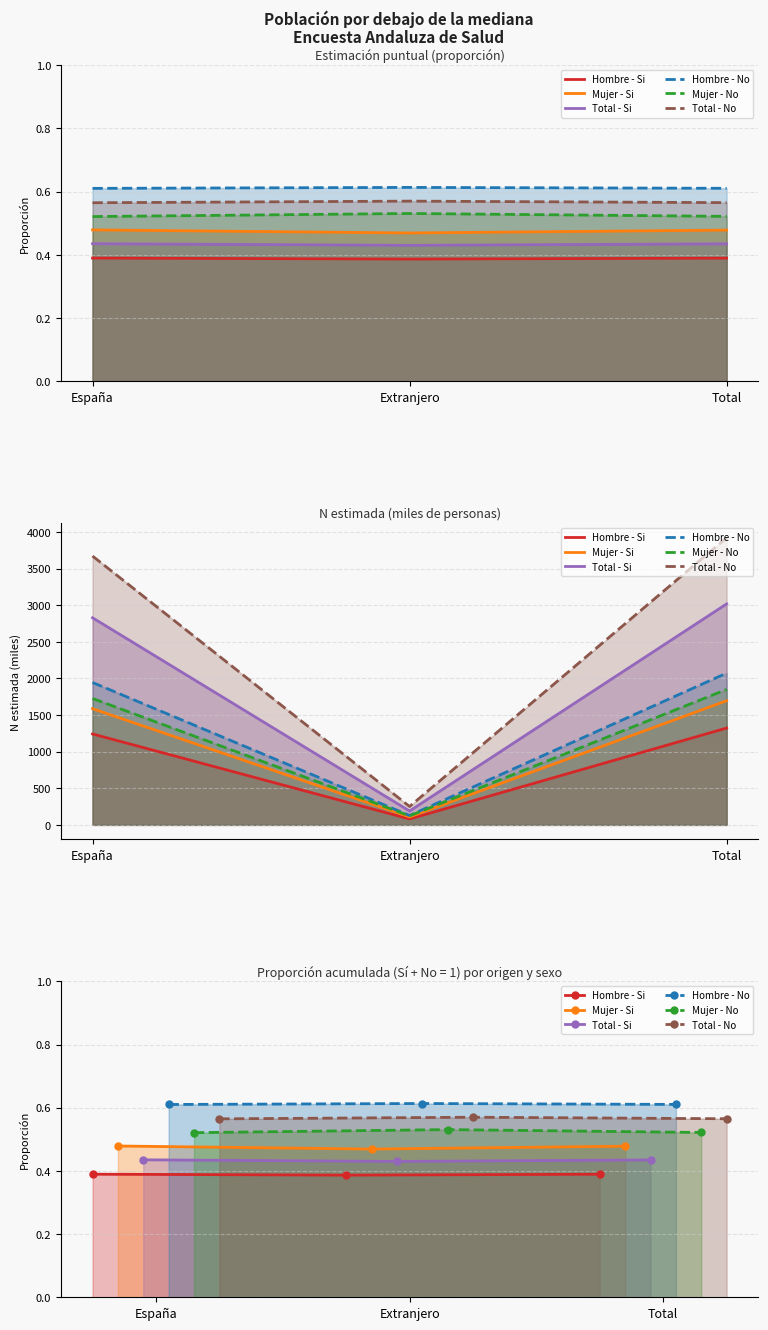

At España, list the series in order from largest to smallest.

Hombre - No, Total - No, Mujer - No, Mujer - Si, Total - Si, Hombre - Si